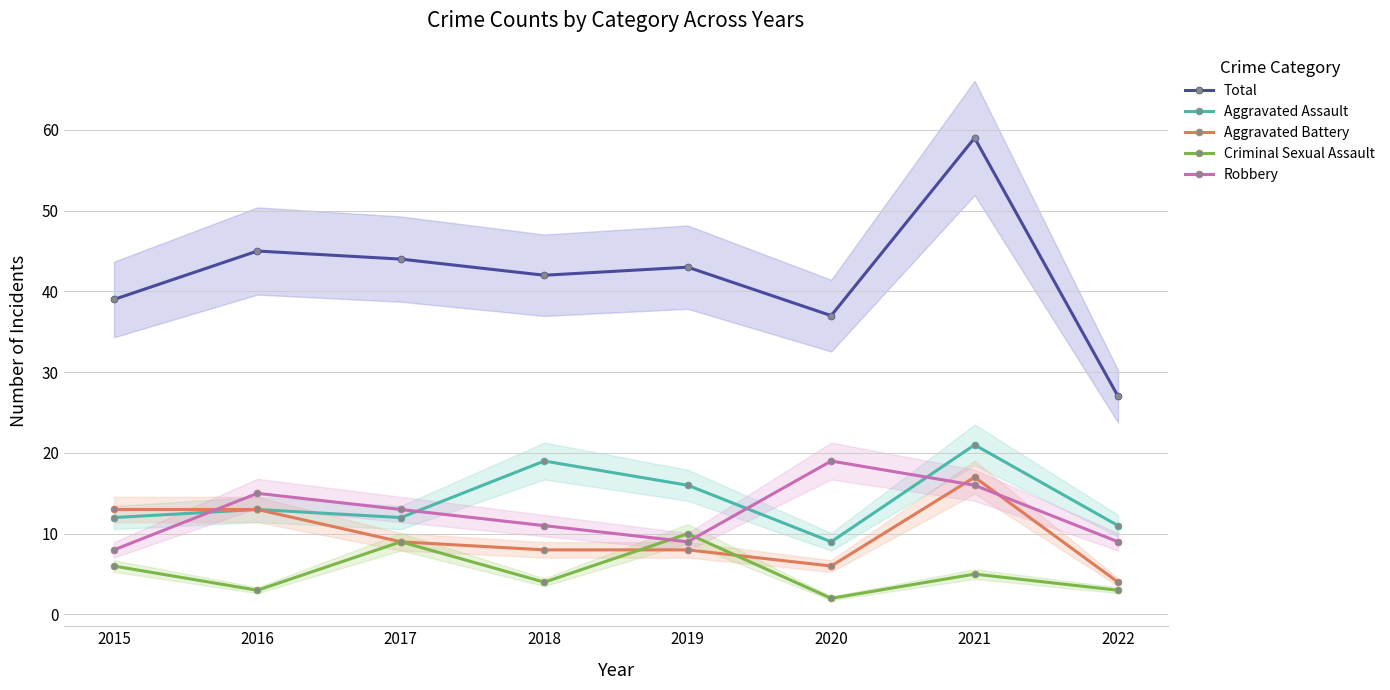

The Aggravated Assault series shows 13 at 2016. True or false?

True